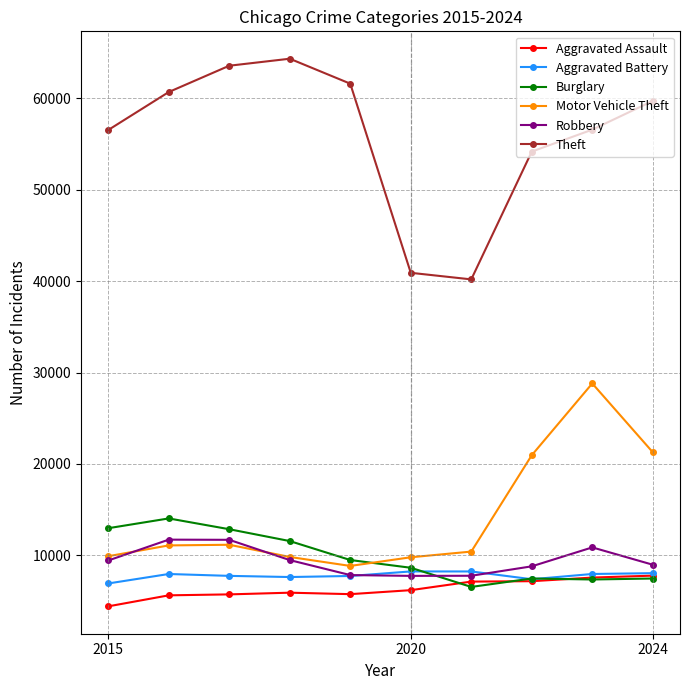

What is the highest value of the Robbery series?

11716